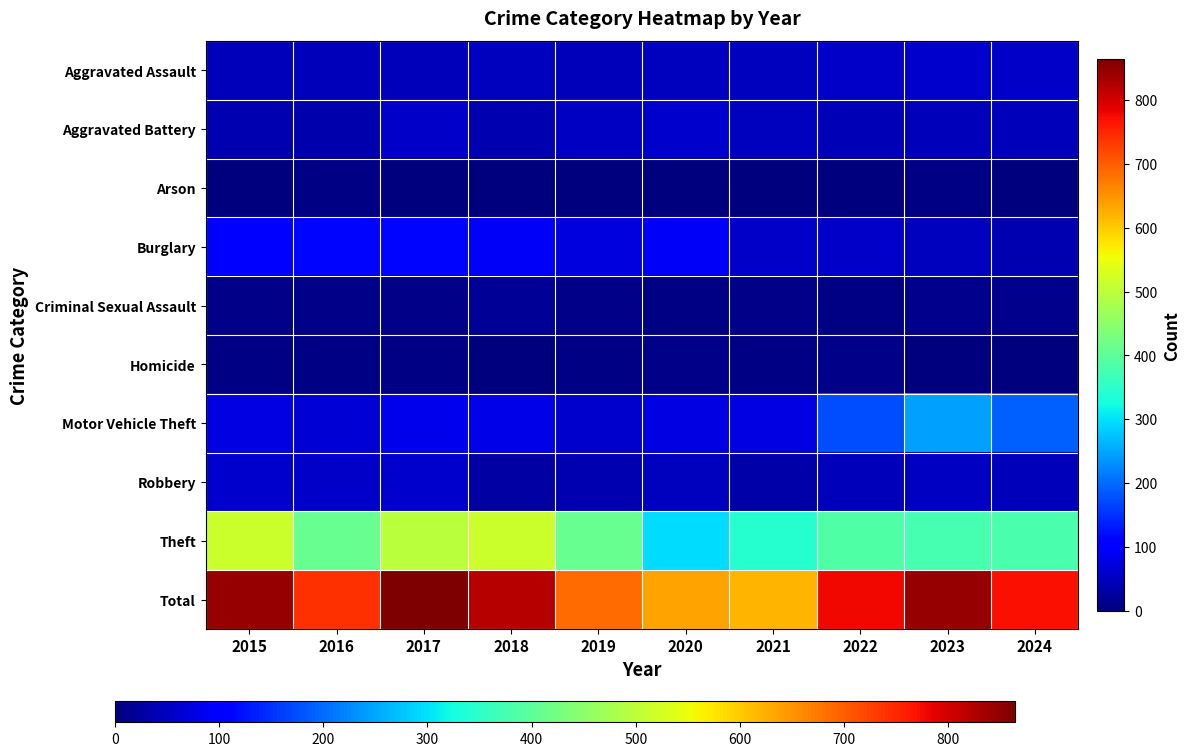

At how many categories does at least one series exceed 814?

4